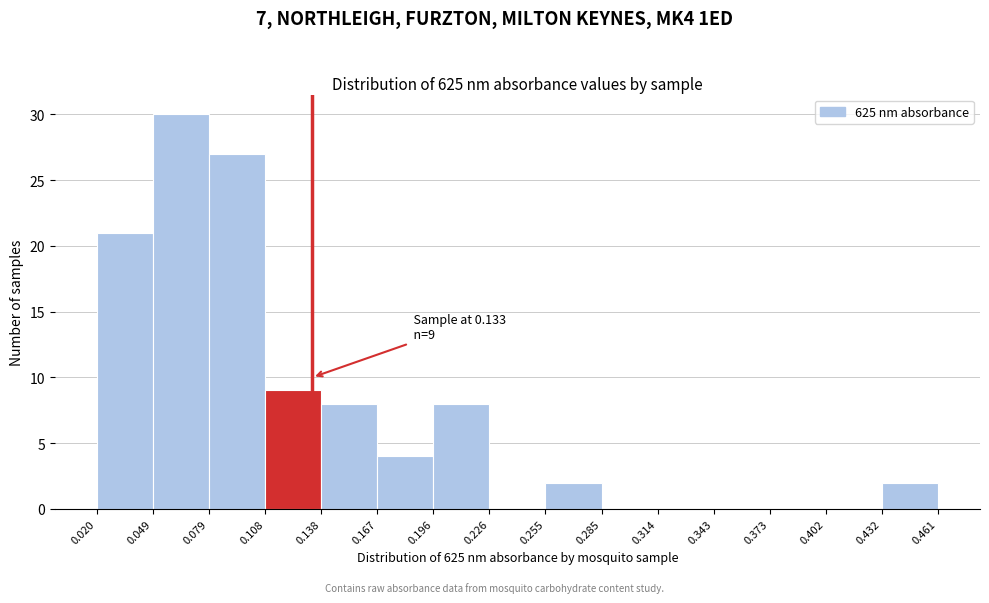

Which range on the x-axis has the tallest bar?

0.049 to 0.079